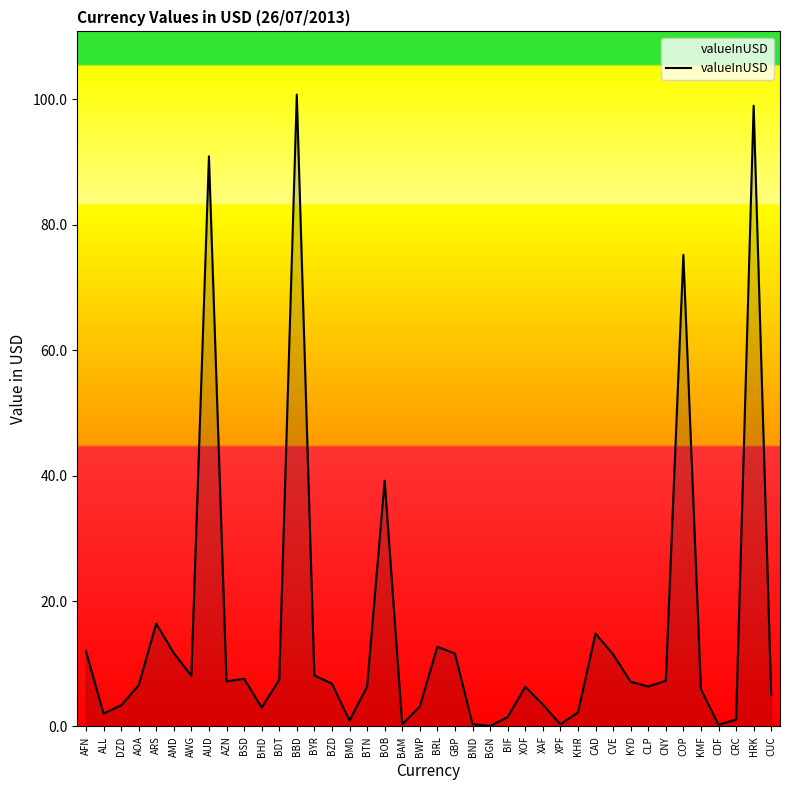

What is the maximum value shown in the chart?

100.7